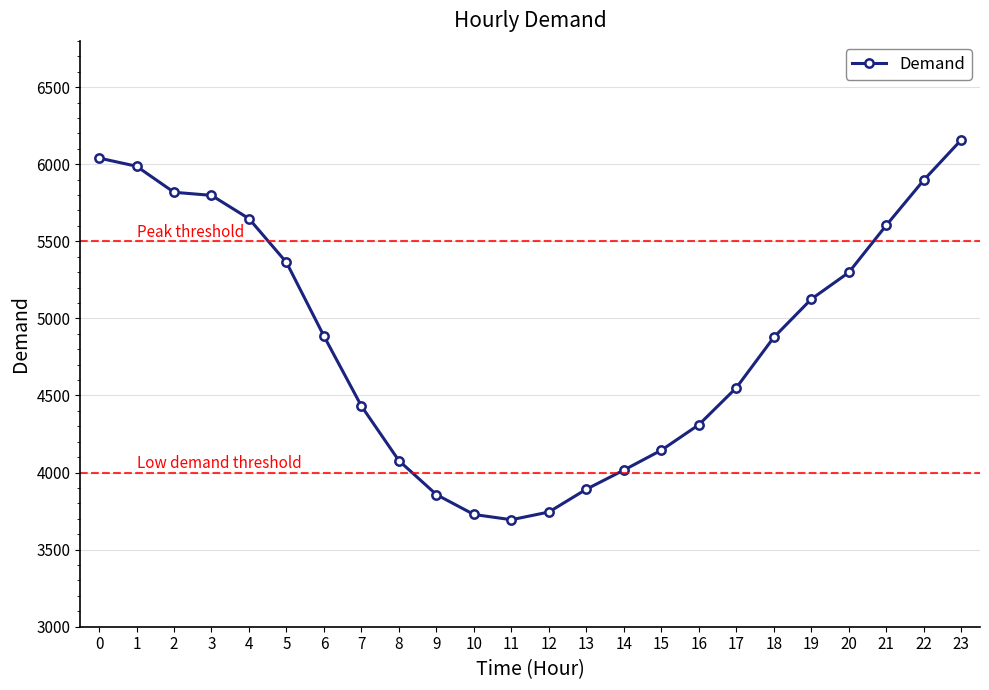

What is the sum of the values at 20 and 22?

11195